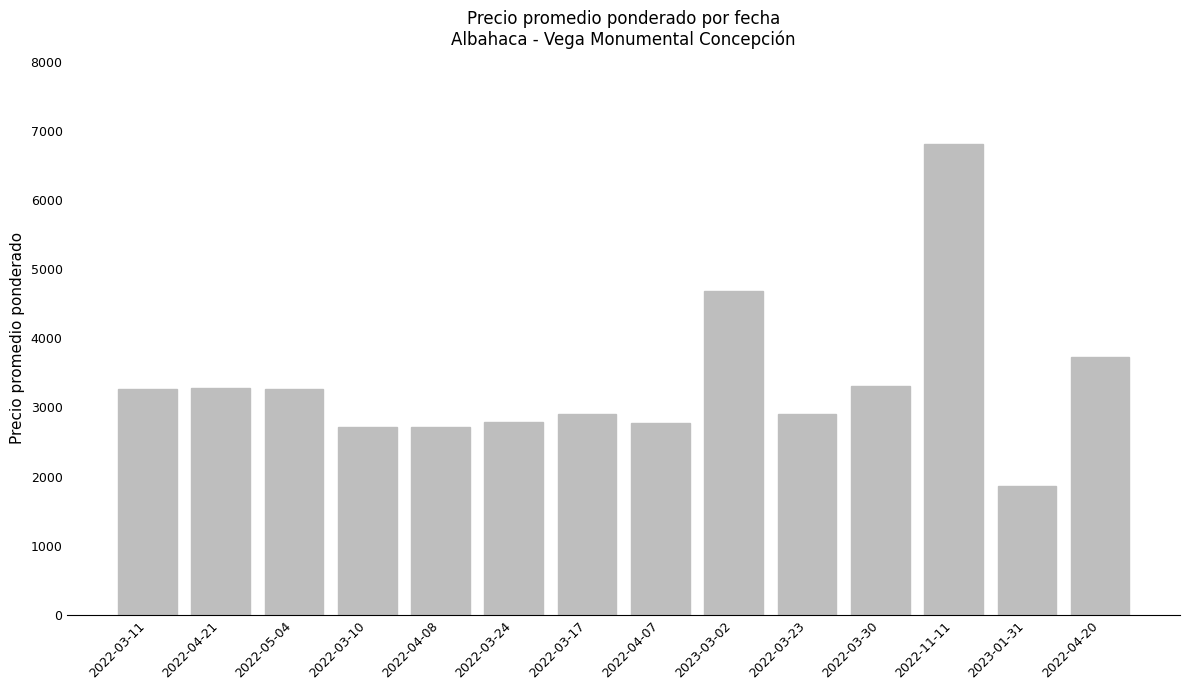

What position from the left is 2022-04-08?

5